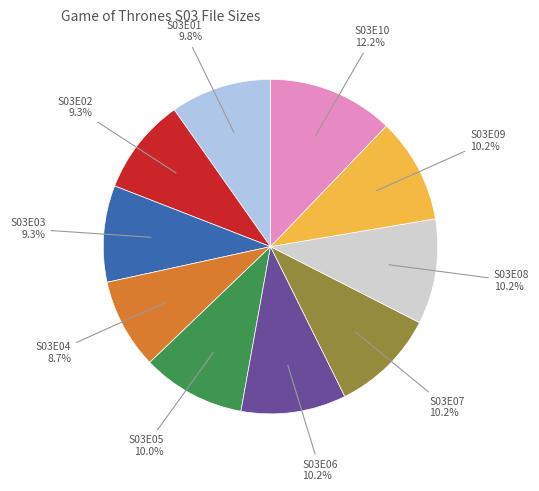

How many segments does this pie chart have?

10